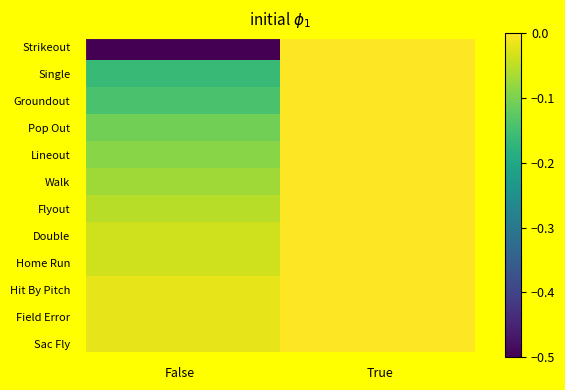

What is the spread (max minus min) of values at False?

0.5